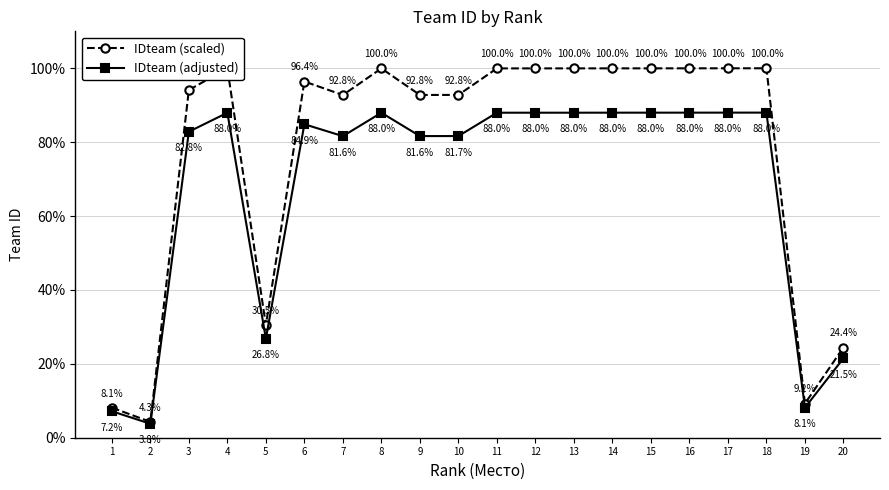

Which label corresponds to the largest value in the chart?

18